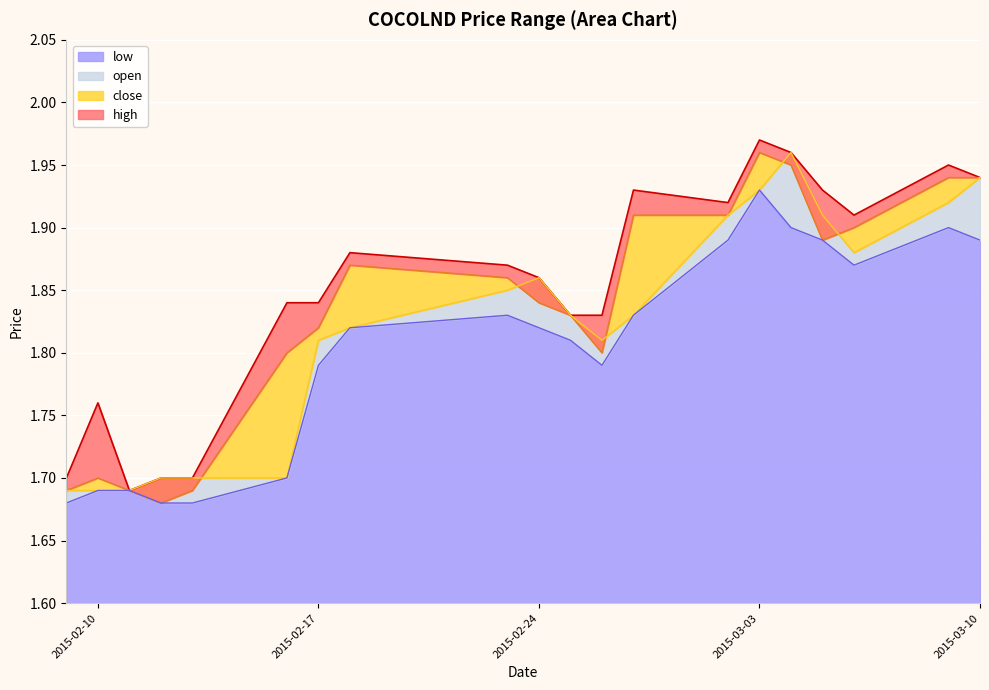

What is the average value of the close series?

1.8